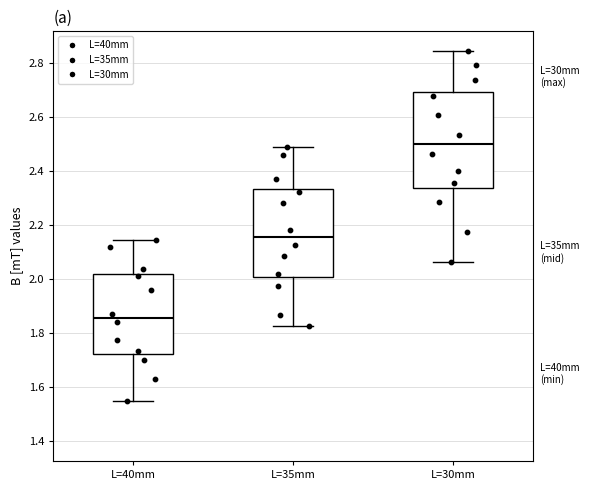

Comparing the boxes themselves (not the whiskers), which one is the tallest?

L=30mm